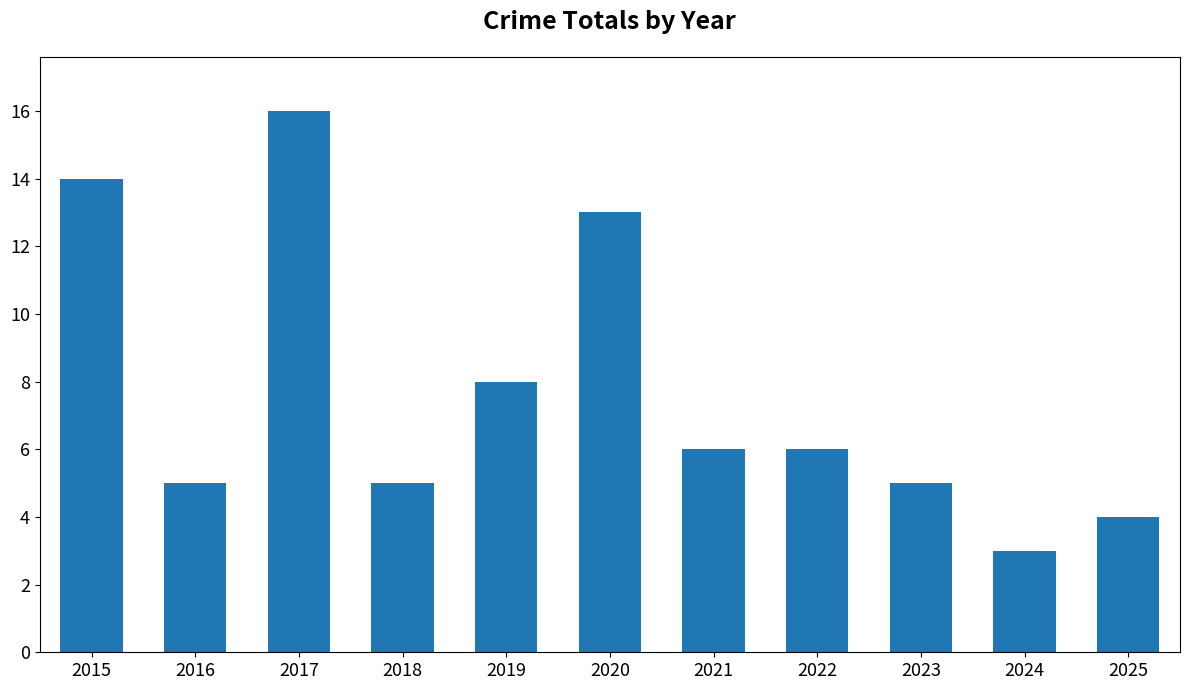

What is the sum of the values at 2019 and 2016?

13